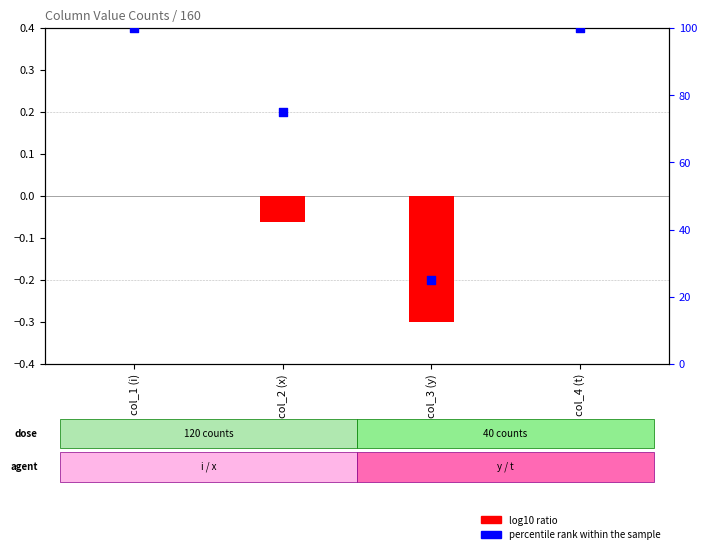

Which series reaches the minimum Y coordinate?

log10 ratio